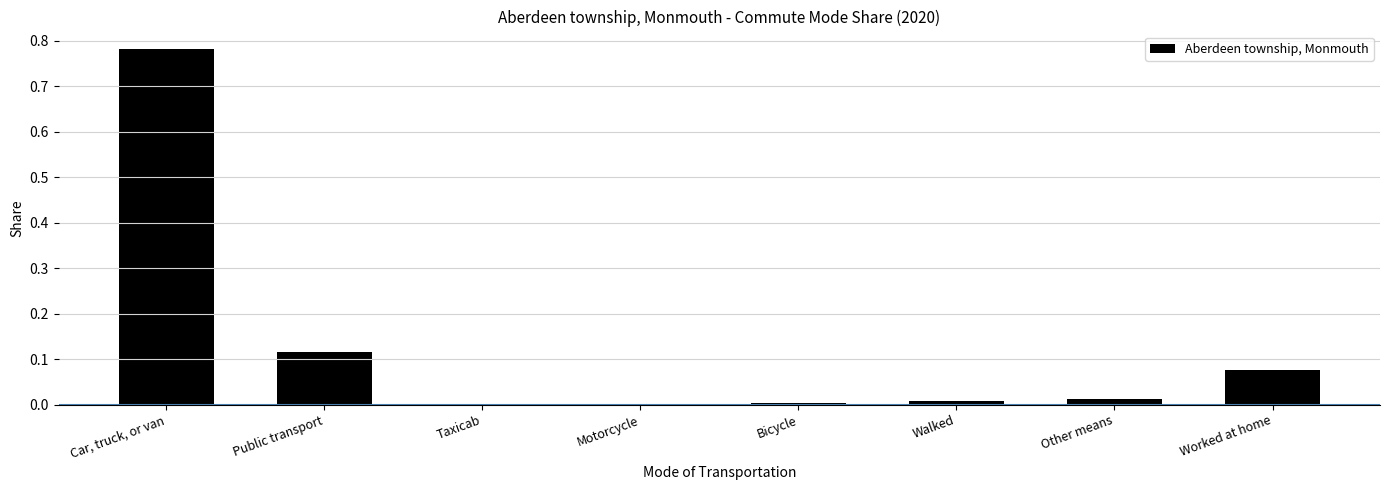

The value at Motorcycle is 0.0. True or false?

True